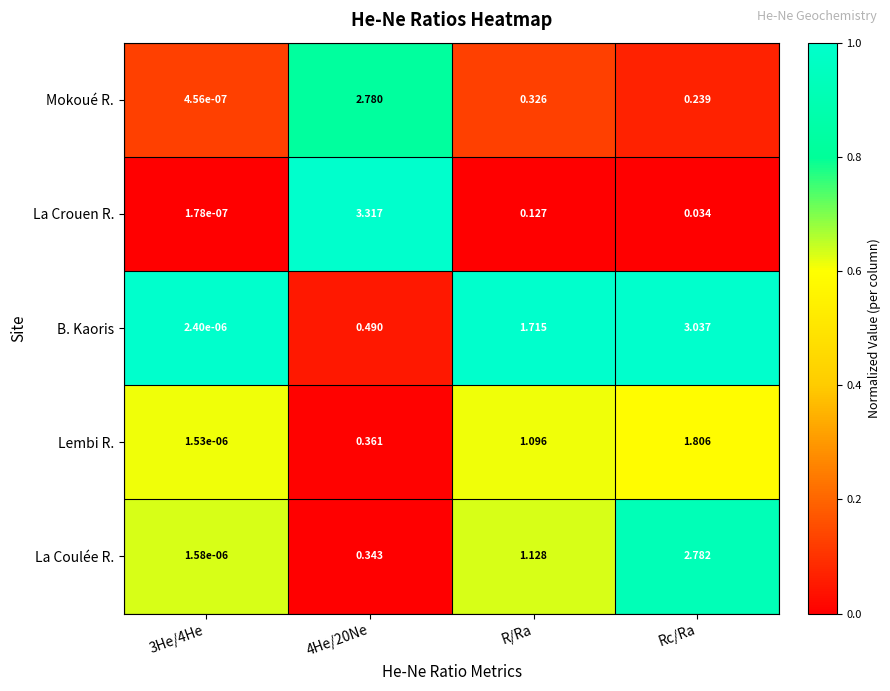

At which category is the sum across all series the highest?

Rc/Ra